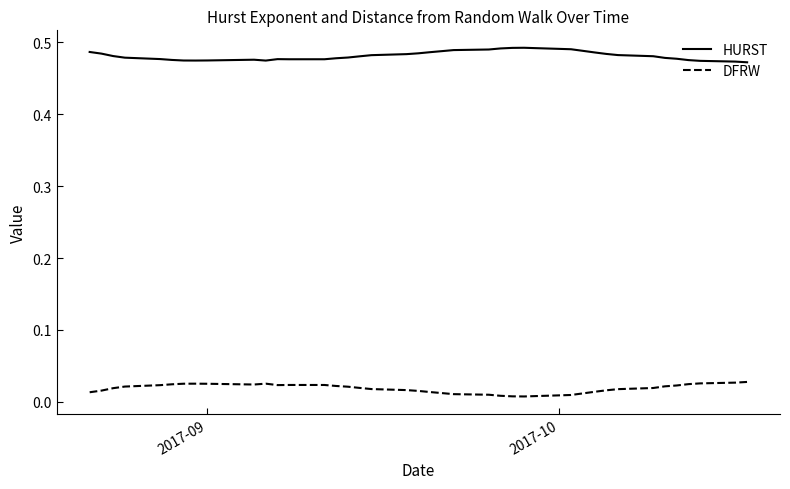

List the series in order of their peak value, highest first.

HURST, DFRW